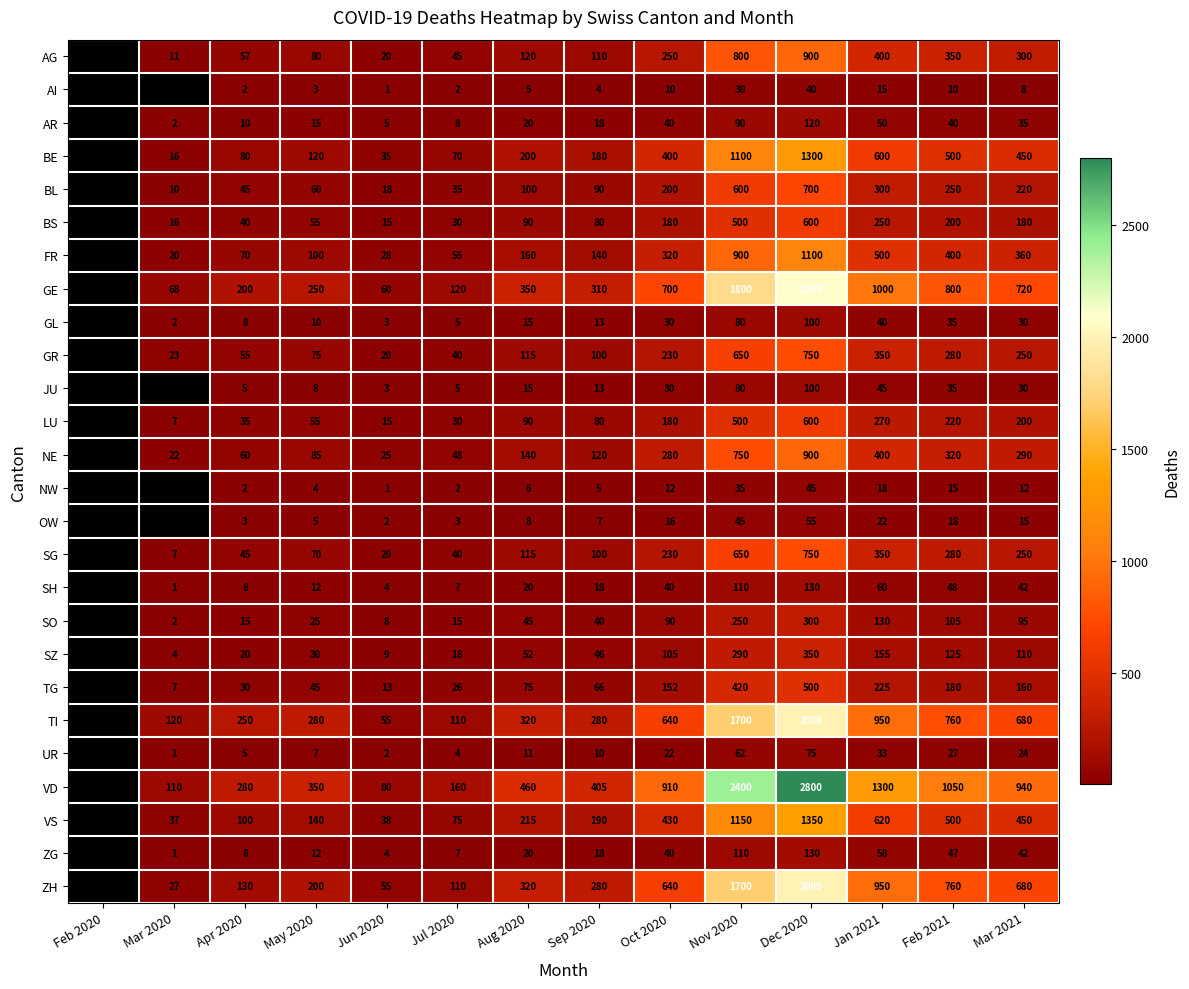

Is the value of ZH at Jul 2020 greater than the value of NW at Jun 2020?

Yes